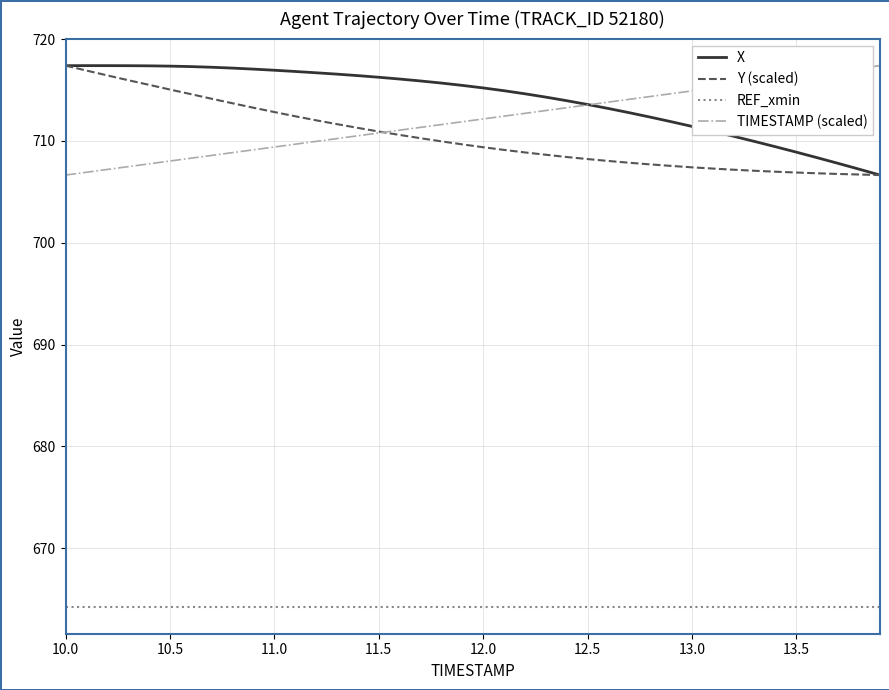

True or false: REF_xmin and TIMESTAMP (scaled) cross at least once.

False